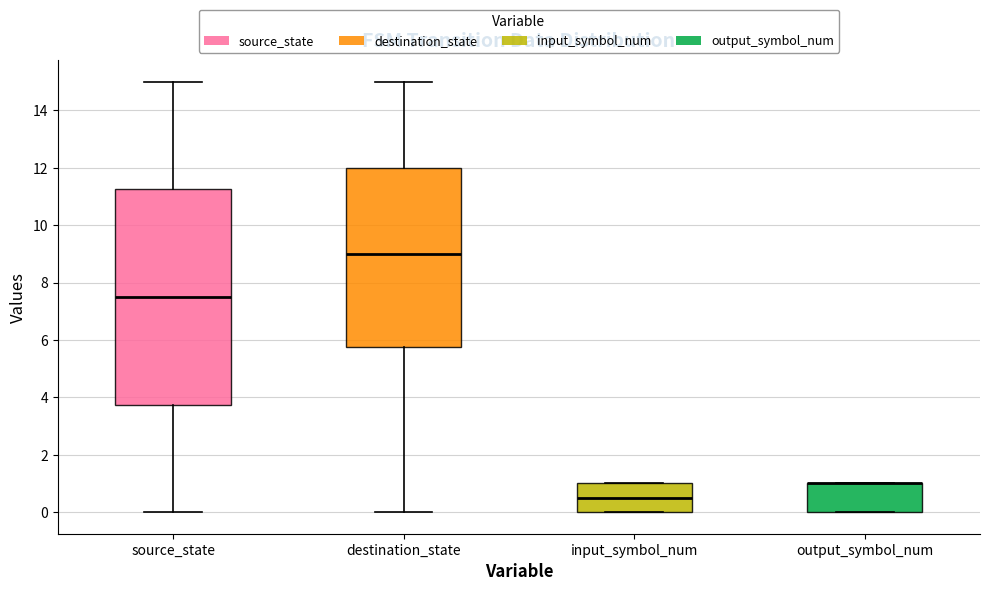

Where is the upper edge of the box for output_symbol_num on the y-axis? The values are not printed on the chart, so give them approximately, as read against the axis.

1.0